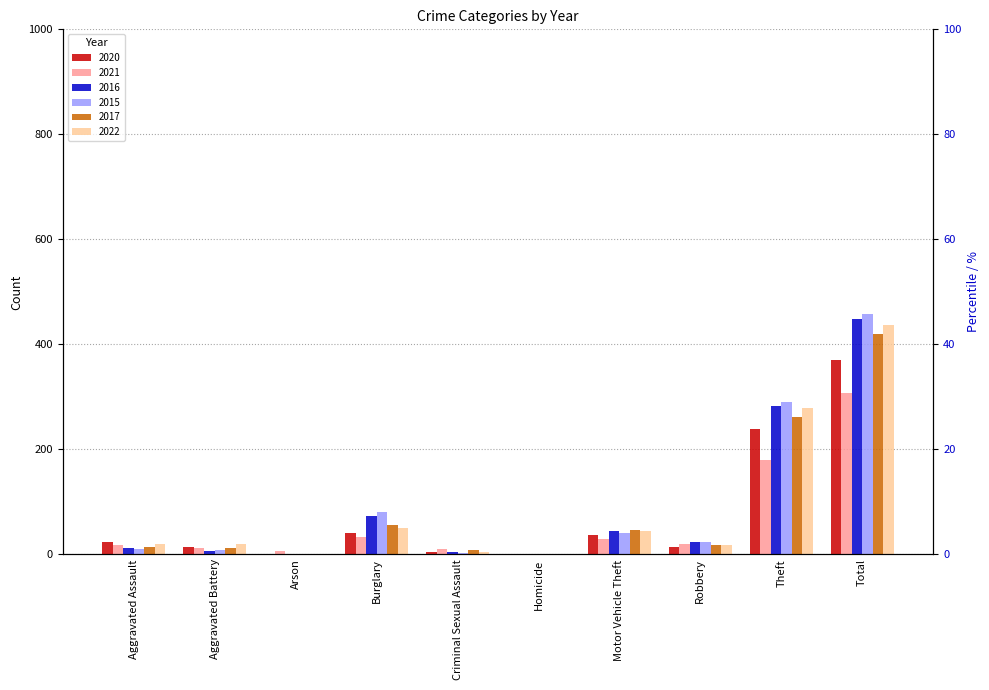

What is the total value across all series at Aggravated Battery?

73